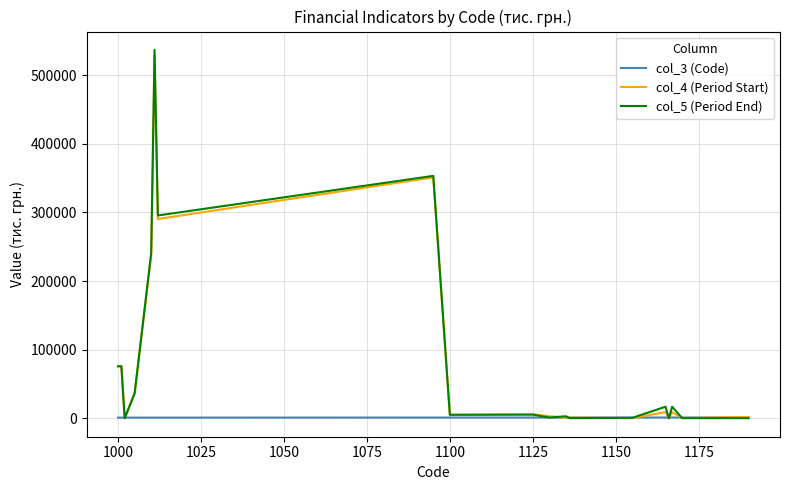

Which series has the widest spread of values?

col_5 (Period End)